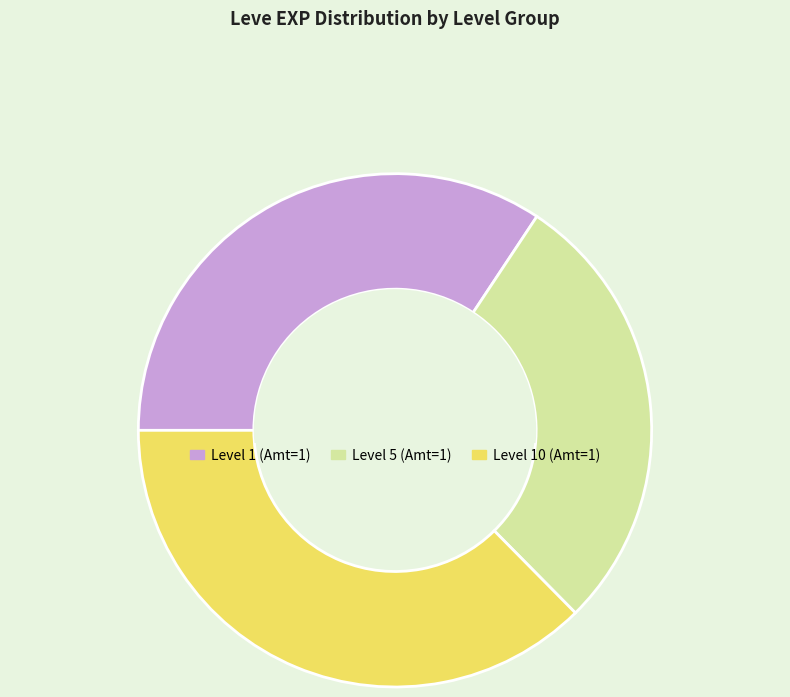

The Level 10 (Amt=1) slice represents 46% of the pie. True or false?

False